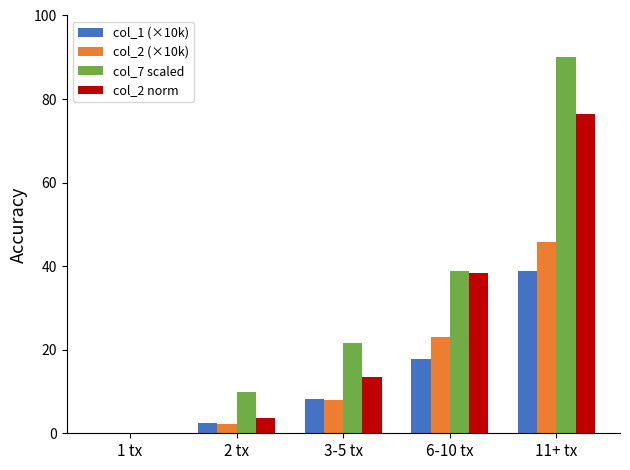

What are all the series names shown in the legend?

col_1 (×10k), col_2 (×10k), col_7 scaled, col_2 norm